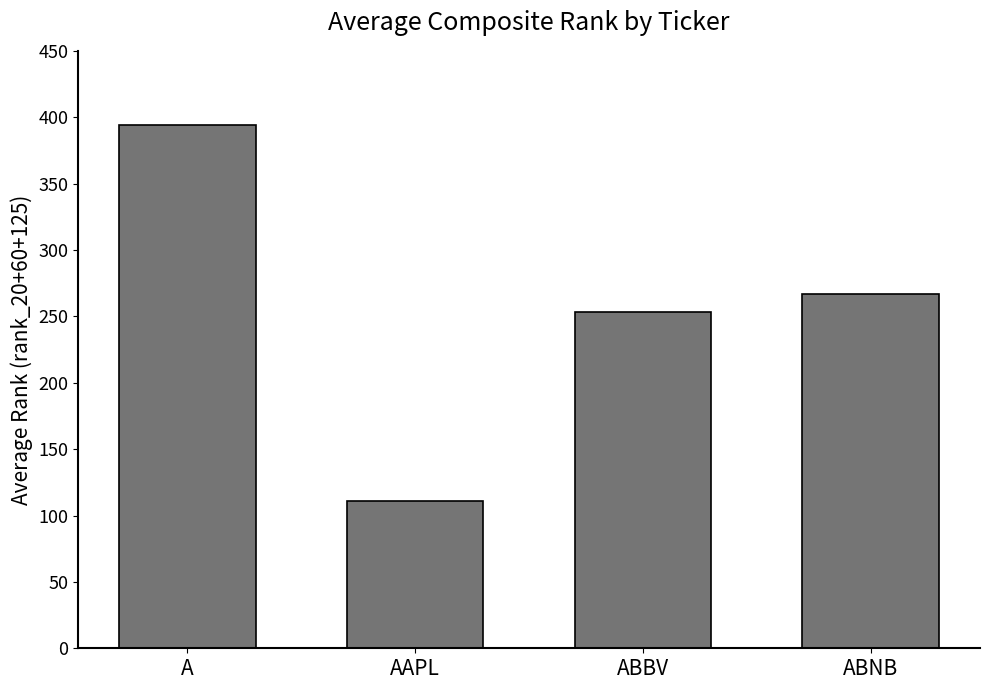

Approximately how many times larger is the value at AAPL compared to ABBV?

0.4